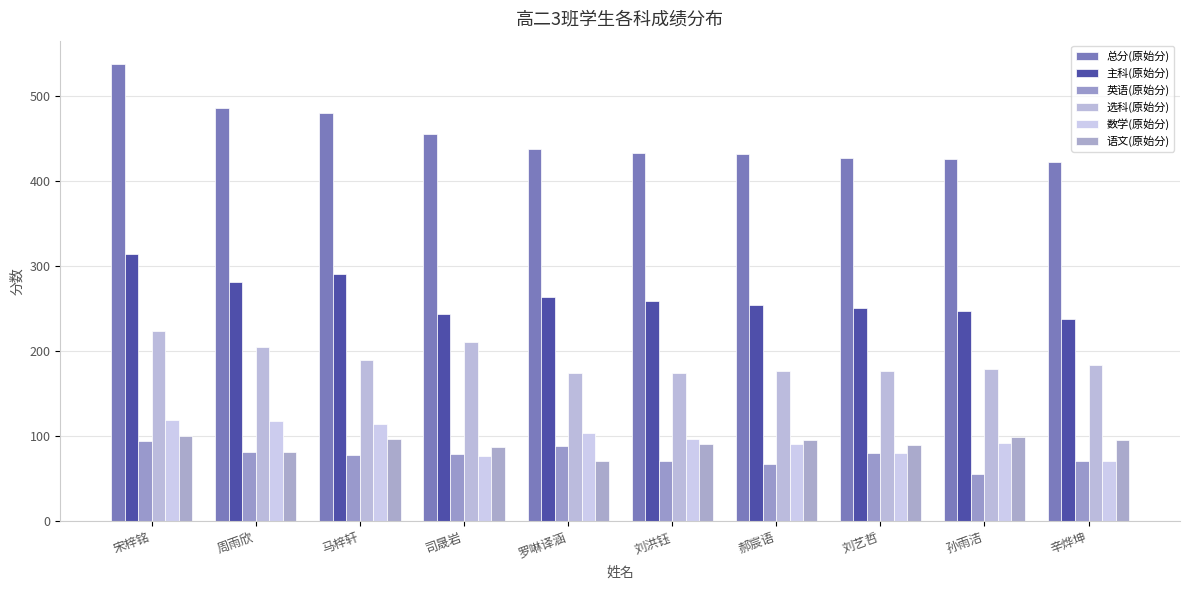

How many bars are there in total?

60